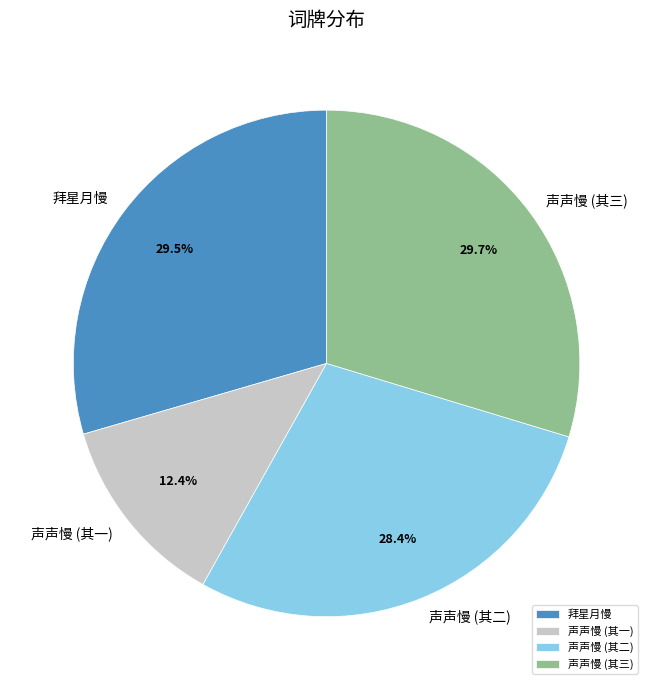

What is the smallest slice in the pie chart?

声声慢 (其一)